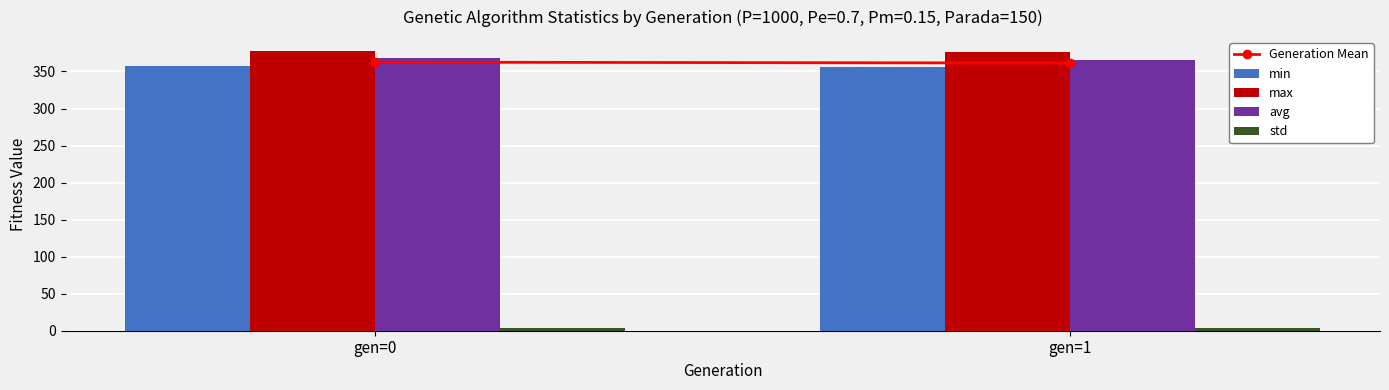

What is the minimum value shown in the chart?

3.2